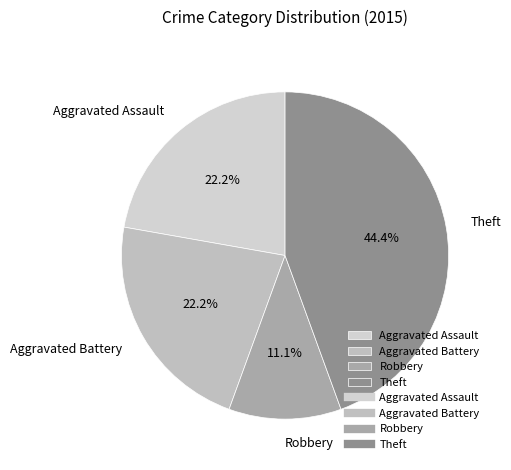

Is the sum of Theft and Robbery greater than half?

Yes